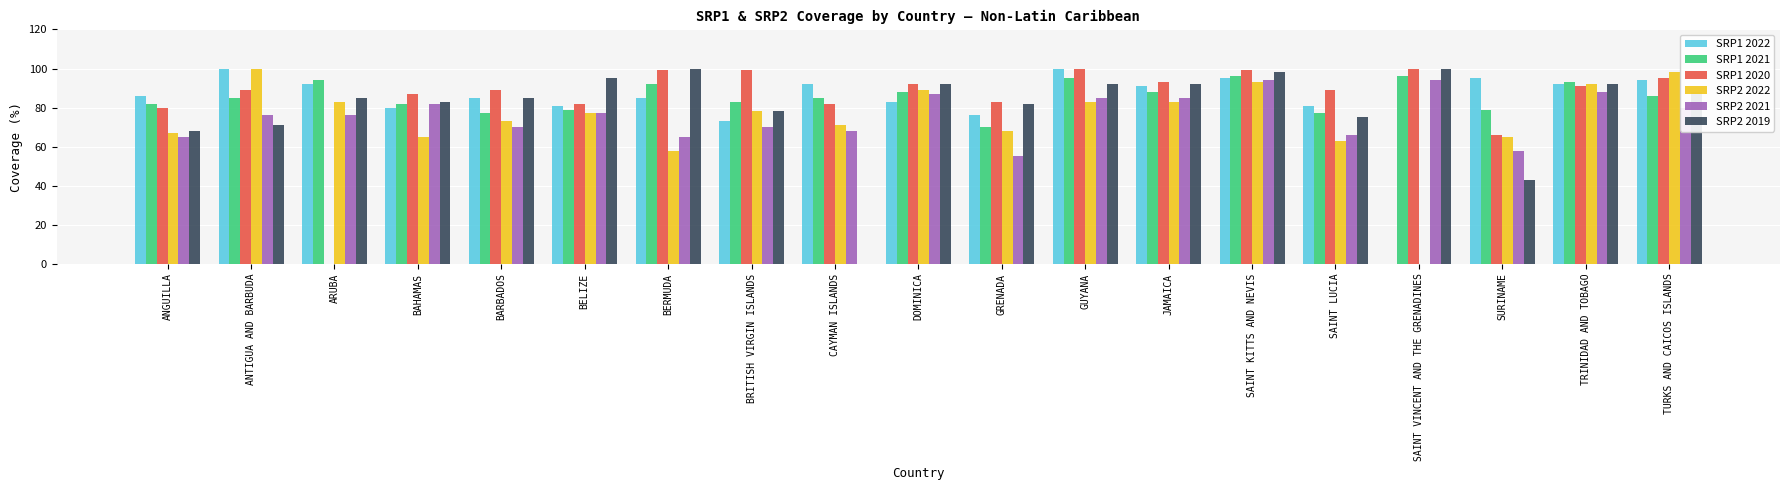

What is the highest value of the SRP2 2022 series?

100